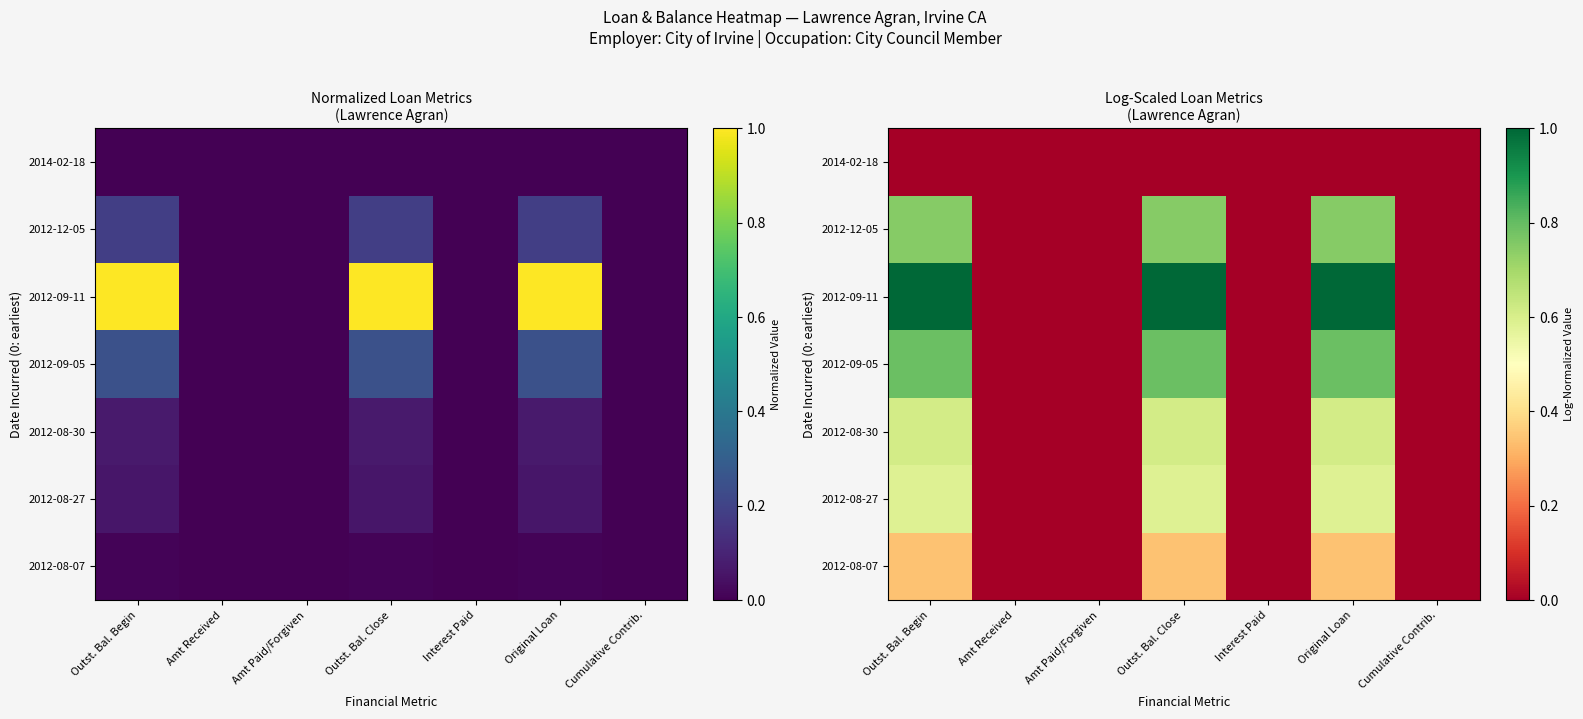

How many data points does each series have?

7